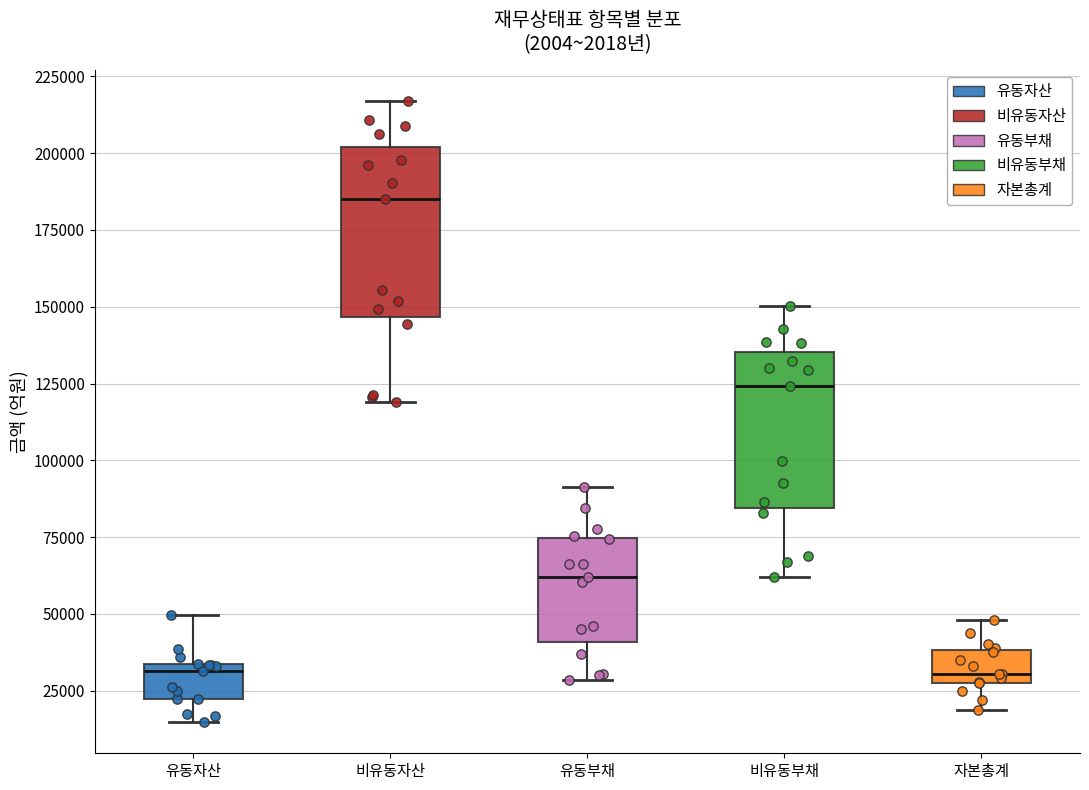

Where is the lower edge of the box for 비유동부채 on the y-axis? The values are not printed on the chart, so give them approximately, as read against the axis.

85000